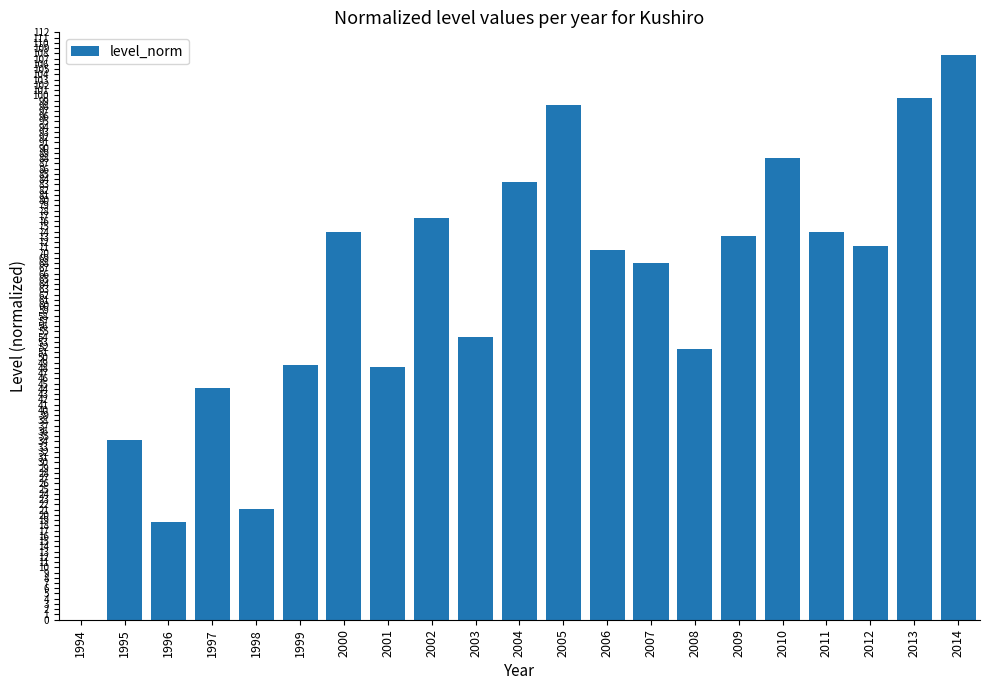

What is the change in value from 1999 to 2006?

+21.9